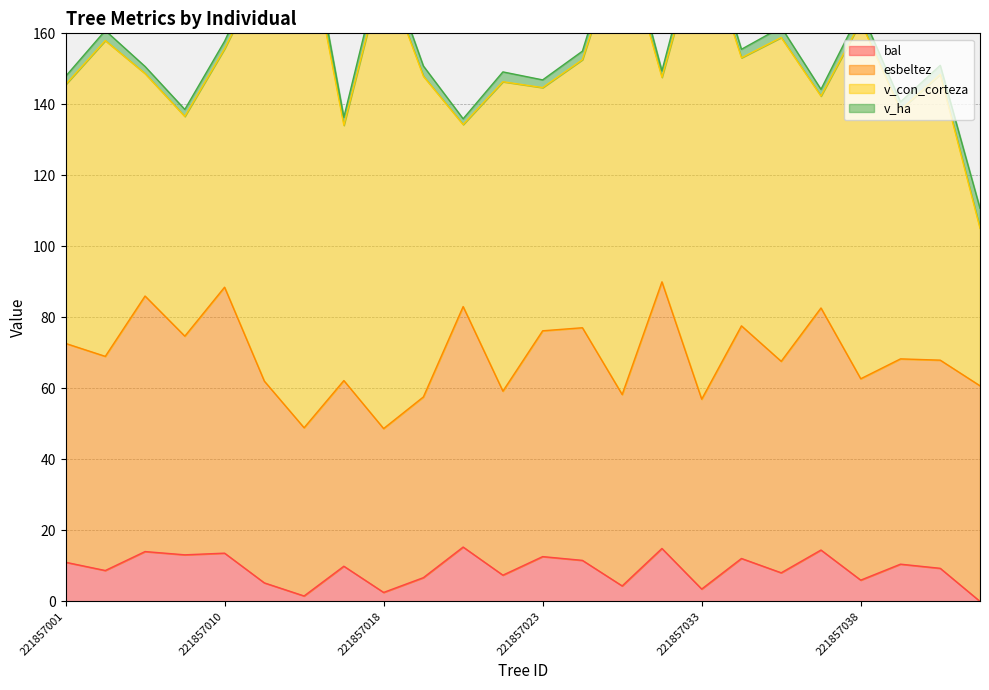

True or false: v_con_corteza has more than 2 interior local peaks.

True